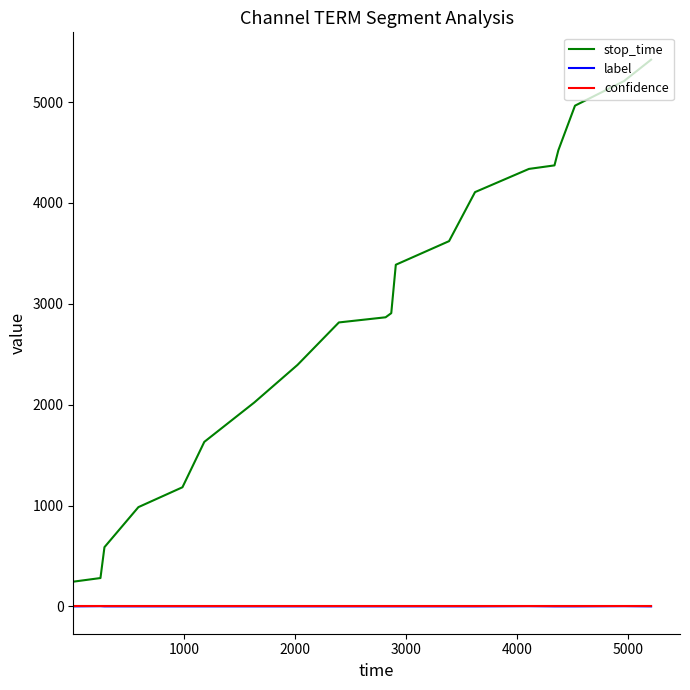

True or false: stop_time and label intersect in this chart.

False